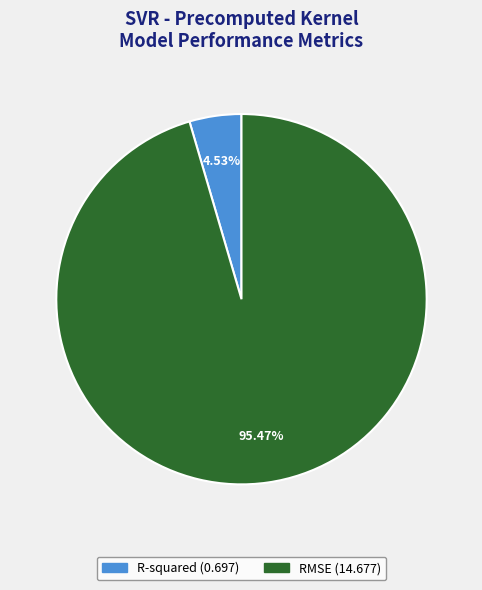

Count the number of slices in the pie.

2